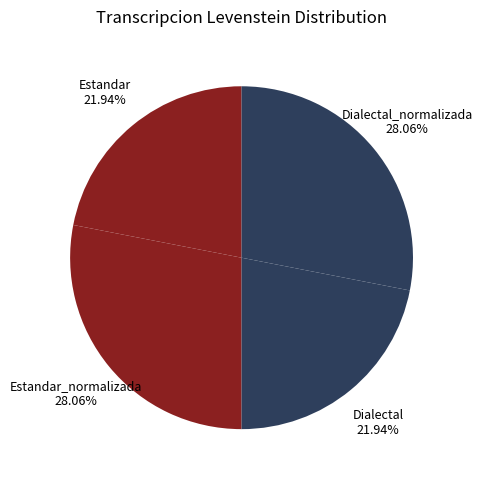

Do Estandar_normalizada 28.06% and Dialectal_normalizada 28.06% together represent more than half of the pie?

Yes